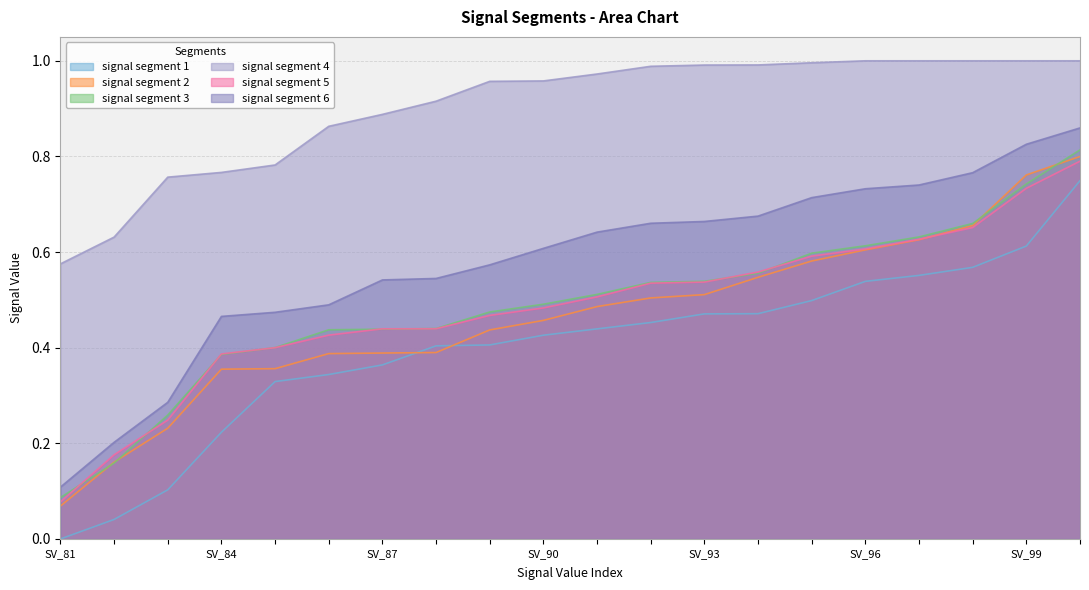

What is the average value of the signal segment 6 series?

0.6